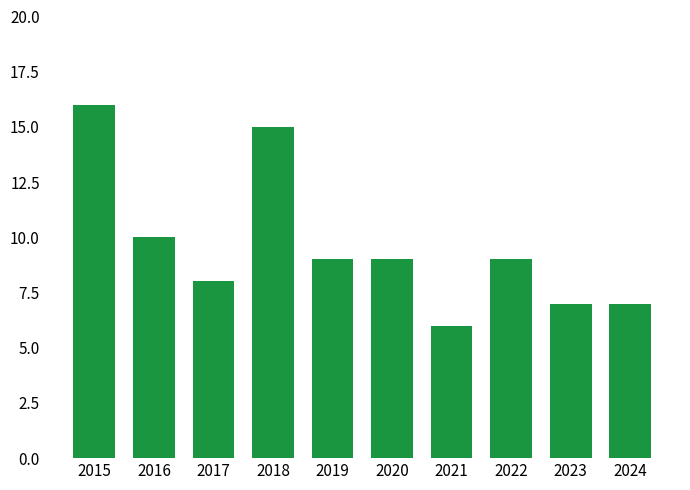

The chart shows a value of 15 at 2022. True or false?

False